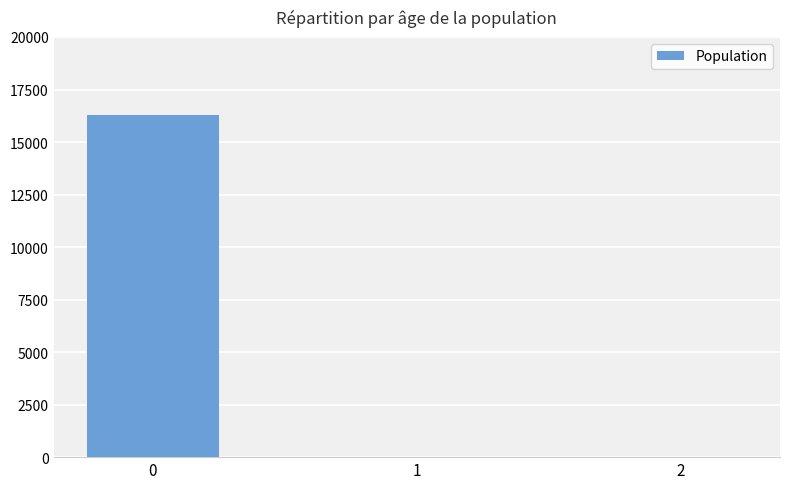

What is the sum of all values?

16275.0